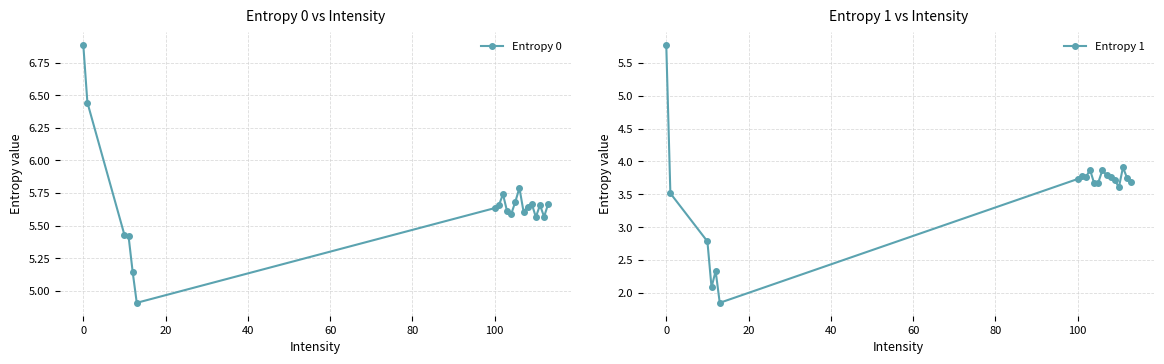

True or false: Entropy 0 has more than 1 interior local peaks.

True